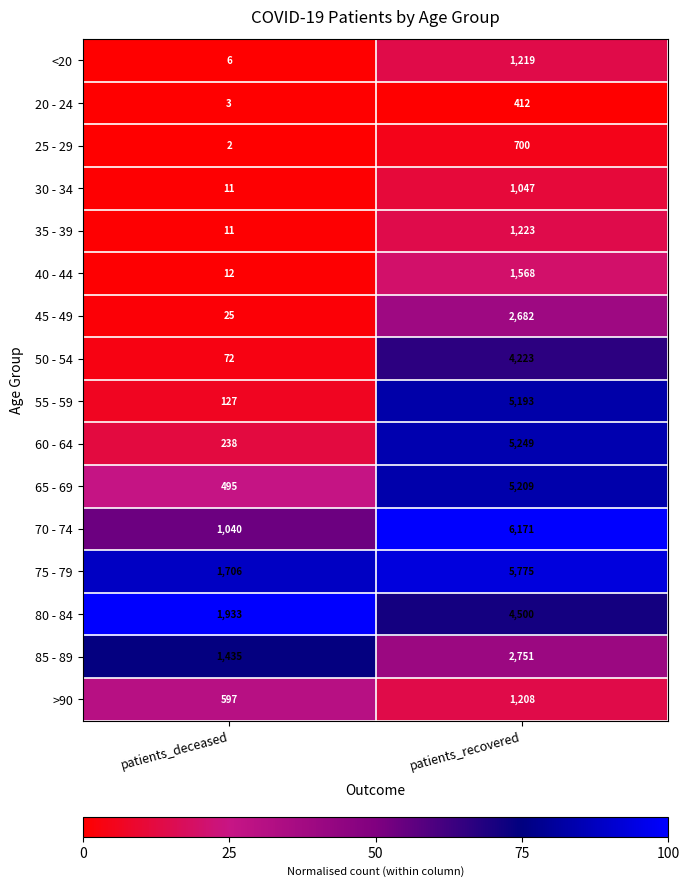

What is the difference between the maximum and minimum values in the 20 - 24 series?

409